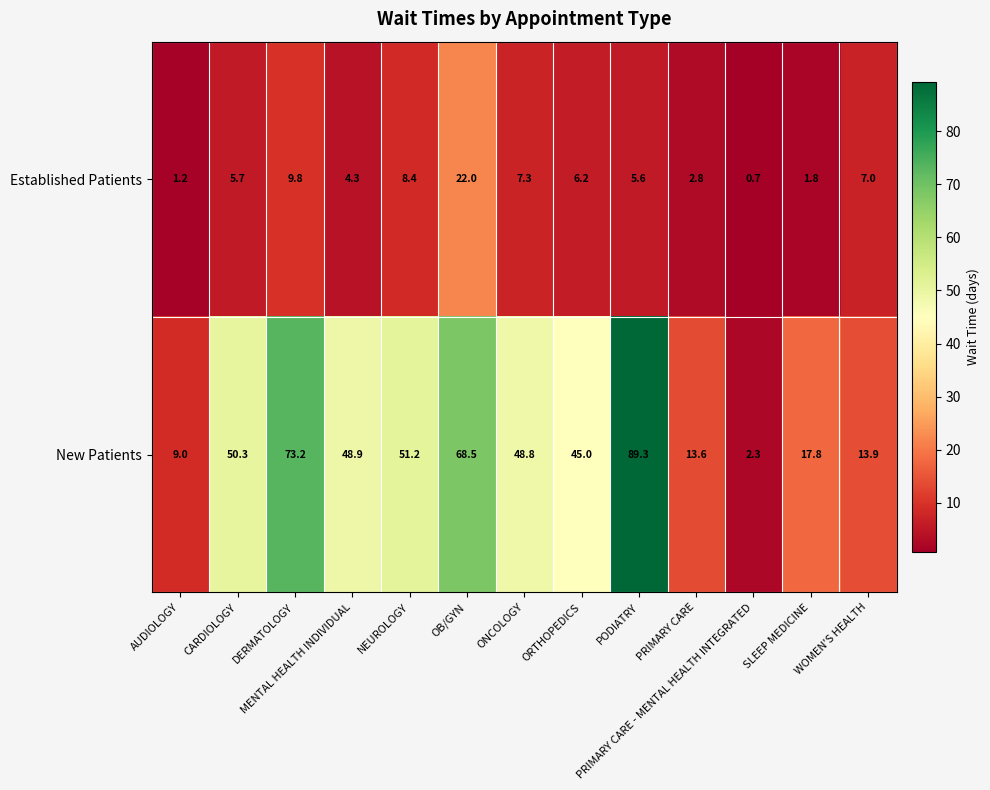

What is the total value across all series at NEUROLOGY?

59.6